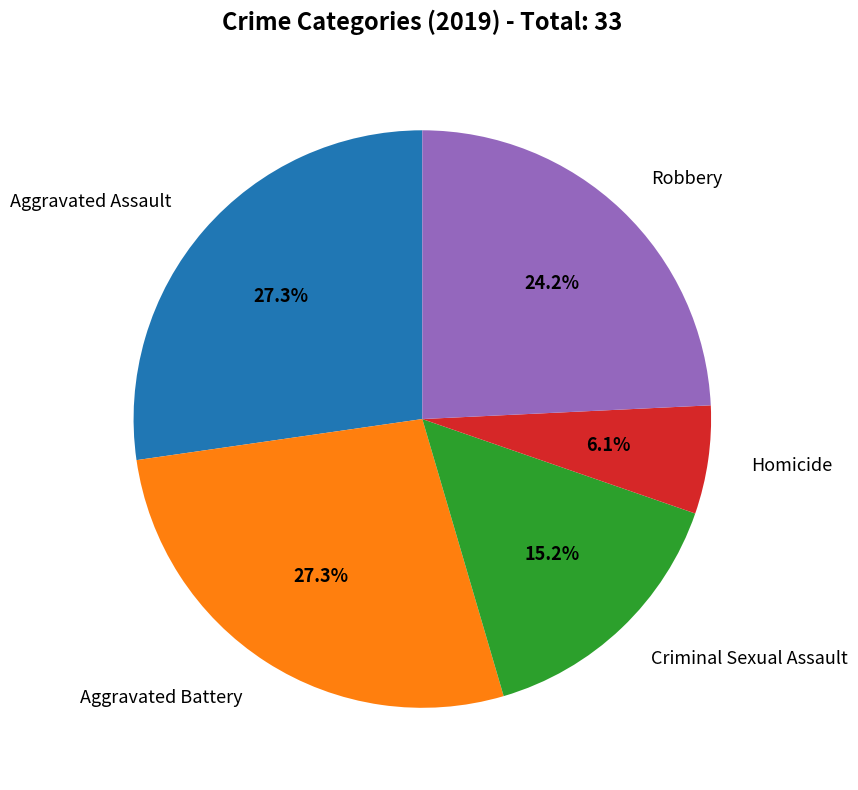

To the nearest percent, what is the difference between the largest and smallest slice percentages?

21%